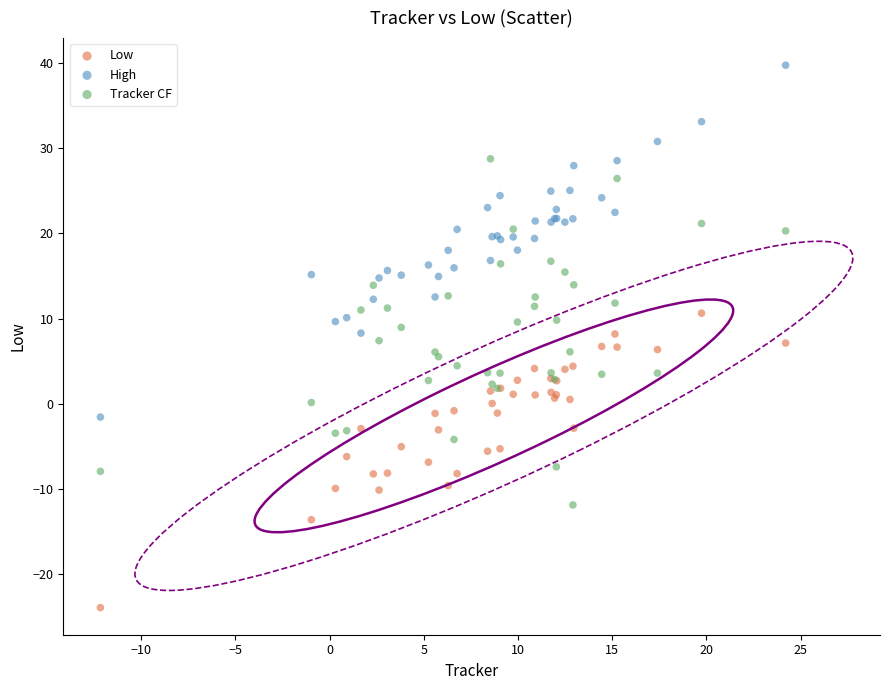

Which series reaches the minimum Y coordinate?

Low